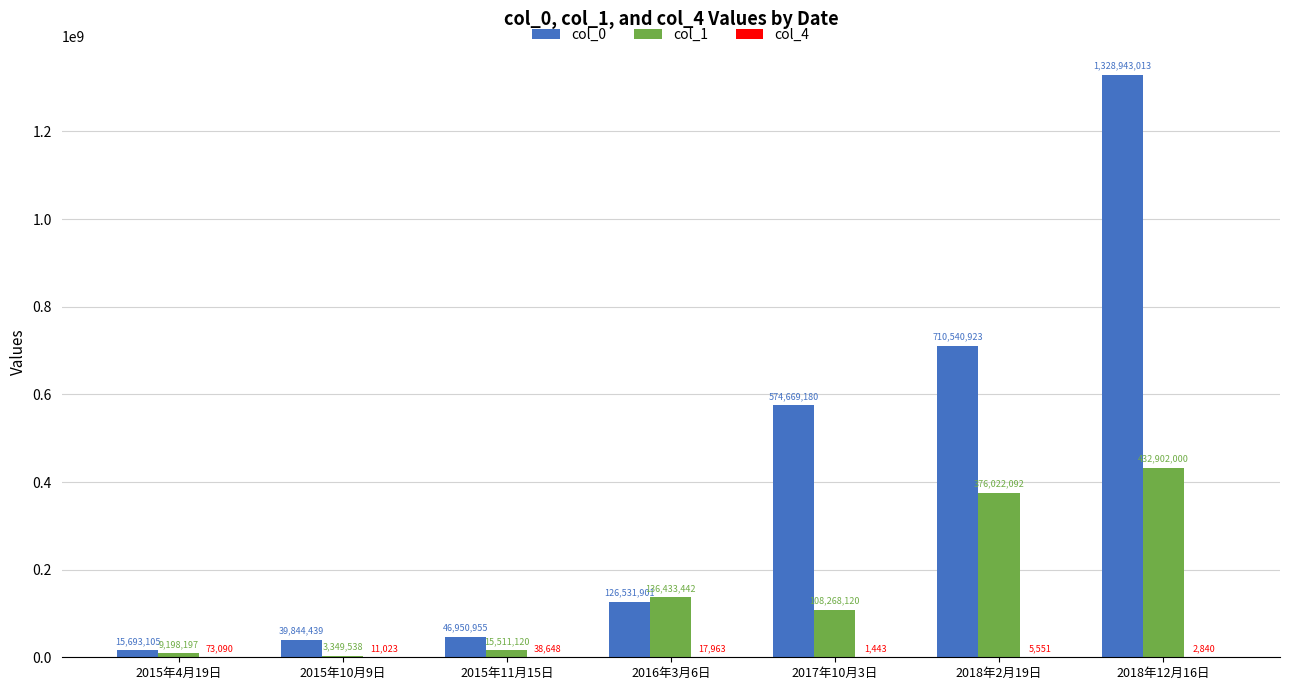

Between 2015年4月19日 and 2015年10月9日, which series saw the biggest shift?

col_0